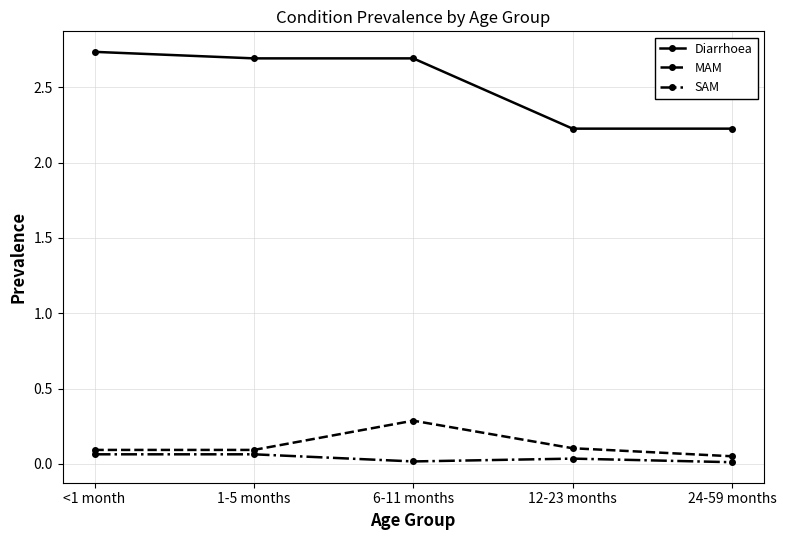

At which category is the sum across all series the highest?

6-11 months